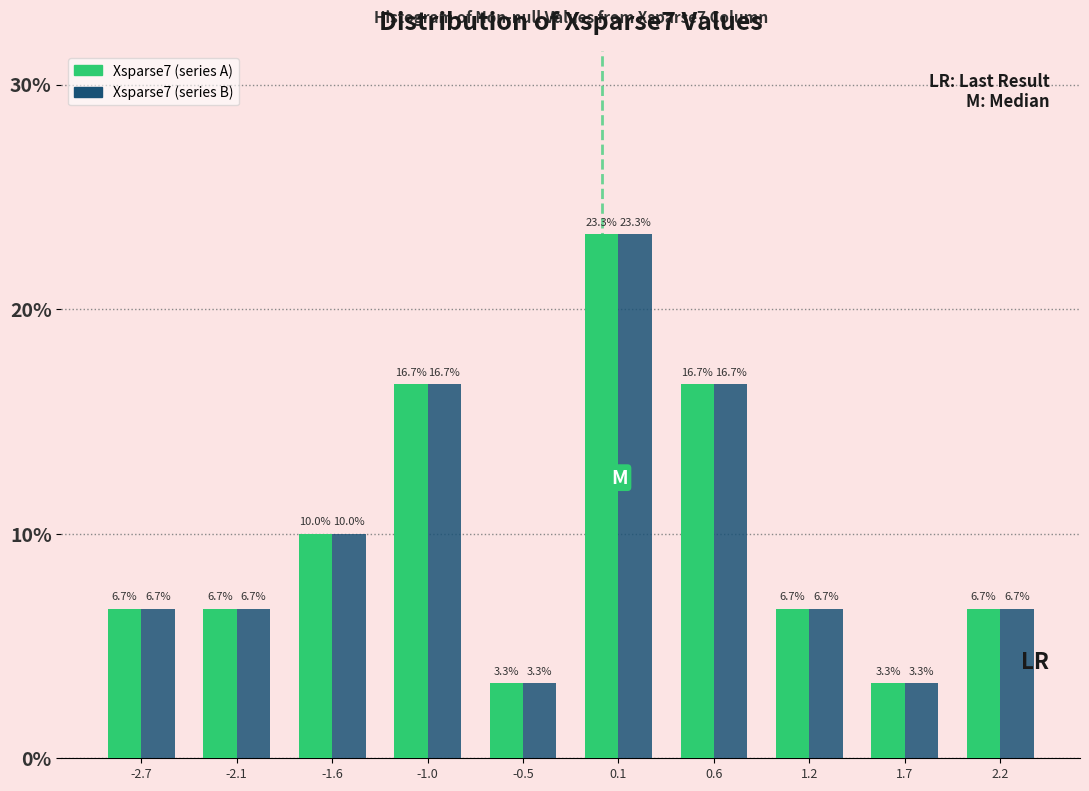

Reading left to right, list every range on the x-axis with the height of the bar of each series over it. The bar edges are not printed on the chart, so give them approximately, as read against the axis.

-2.9 to -2.4: Xsparse7 (series A)=6.7	Xsparse7 (series B)=6.7
-2.4 to -1.8: Xsparse7 (series A)=6.7	Xsparse7 (series B)=6.7
-1.8 to -1.3: Xsparse7 (series A)=10.0	Xsparse7 (series B)=10.0
-1.3 to -0.8: Xsparse7 (series A)=16.7	Xsparse7 (series B)=16.7
-0.8 to -0.2: Xsparse7 (series A)=3.3	Xsparse7 (series B)=3.3
-0.2 to 0.3: Xsparse7 (series A)=23.3	Xsparse7 (series B)=23.3
0.3 to 0.9: Xsparse7 (series A)=16.7	Xsparse7 (series B)=16.7
0.9 to 1.4: Xsparse7 (series A)=6.7	Xsparse7 (series B)=6.7
1.4 to 2.0: Xsparse7 (series A)=3.3	Xsparse7 (series B)=3.3
2.0 to 2.5: Xsparse7 (series A)=6.7	Xsparse7 (series B)=6.7